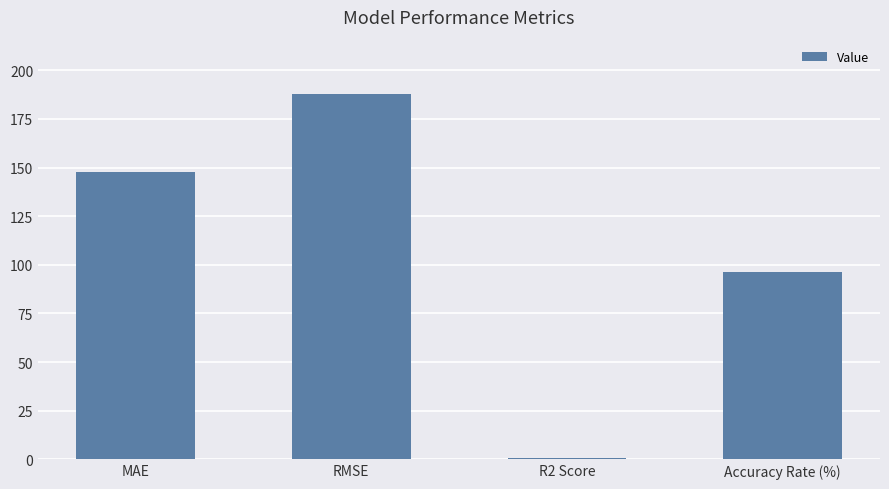

List the labels in order of value, largest first.

RMSE, MAE, Accuracy Rate (%), R2 Score